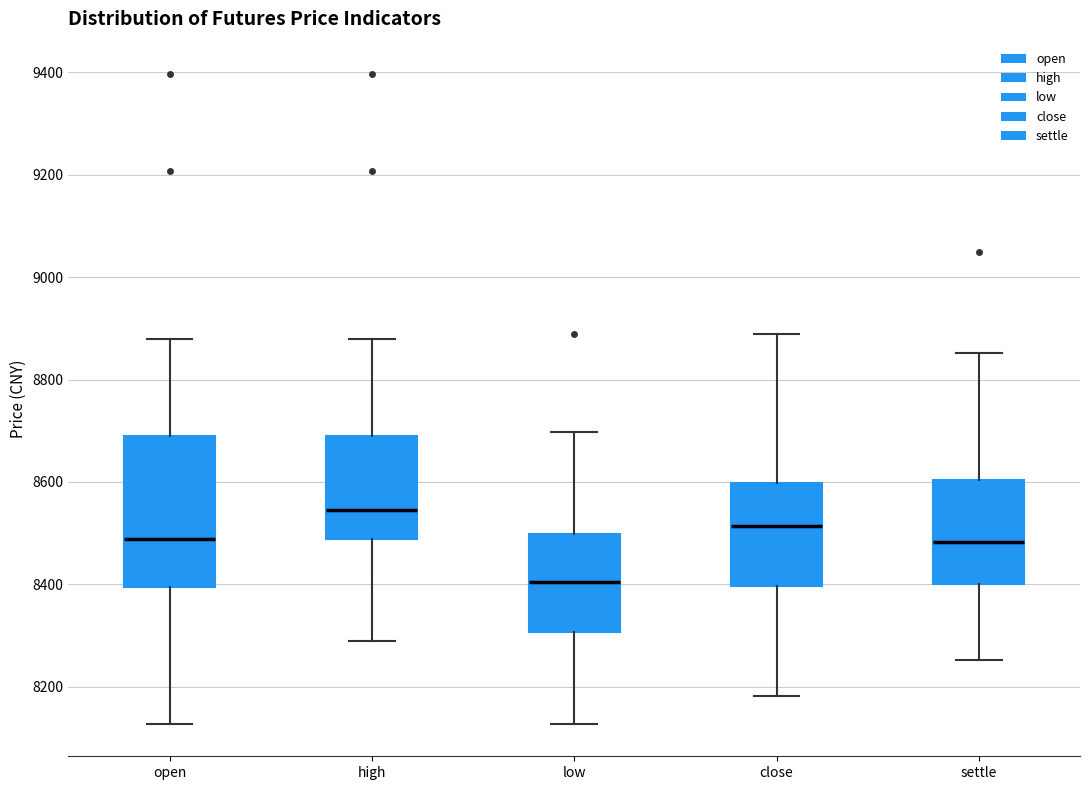

Which box has the highest median line?

high